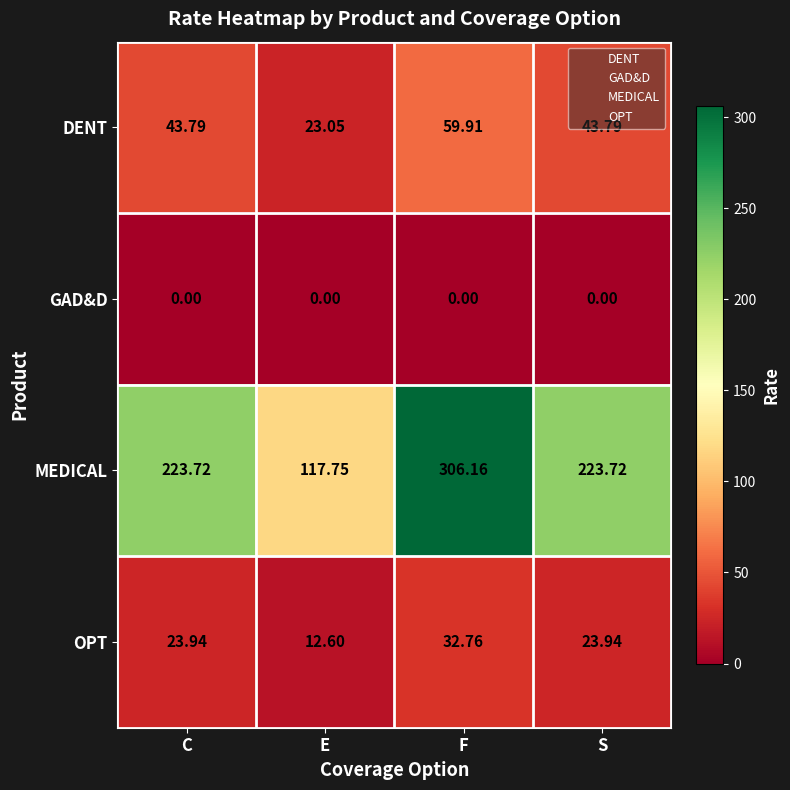

What is the difference between the highest and lowest values at F?

306.2